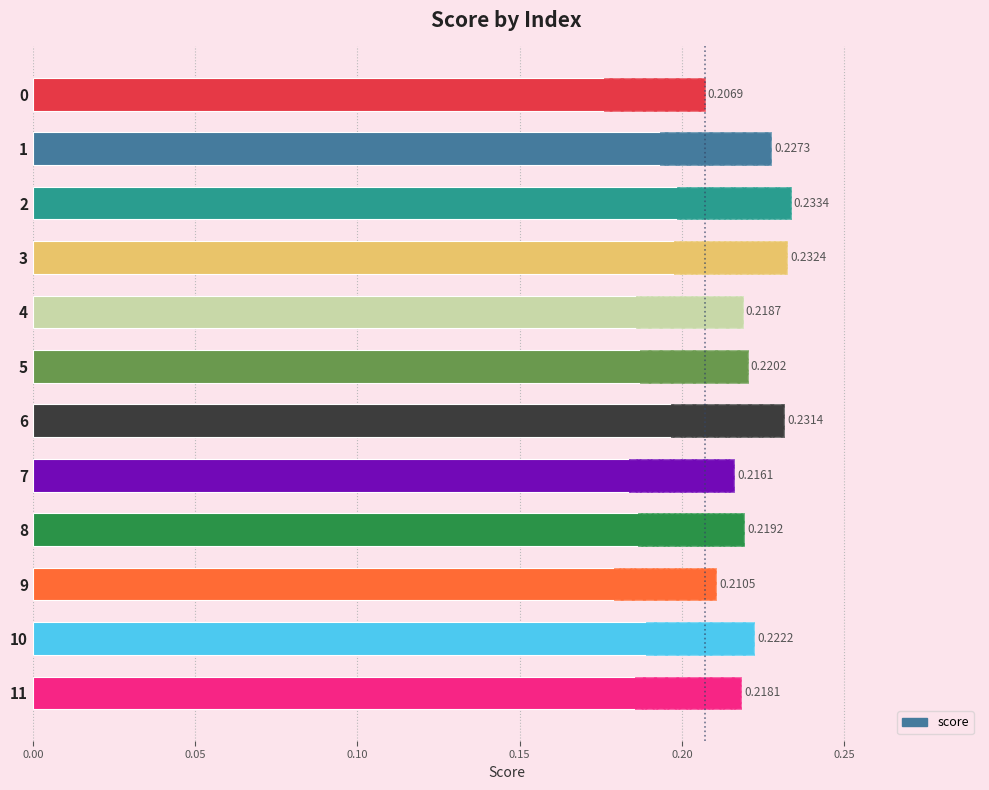

Is it true that the value at 3 is 0.2?

True